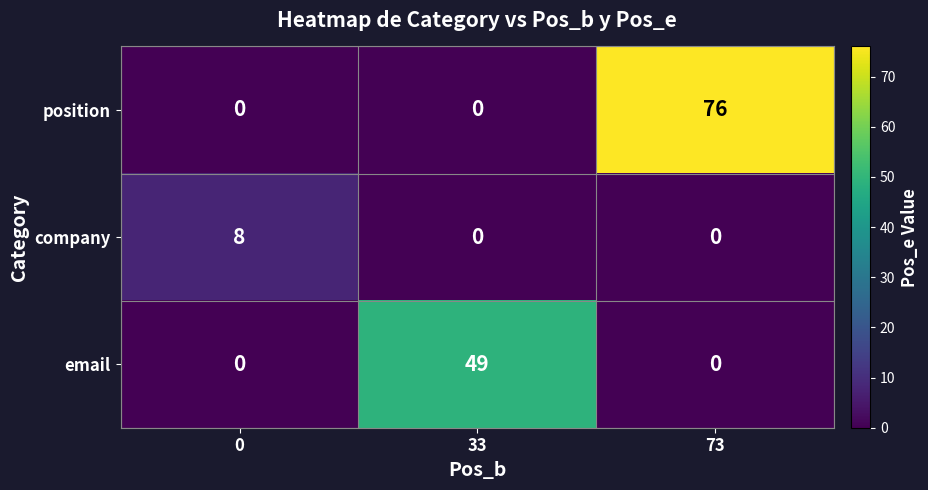

At which category is the sum across all series the highest?

73